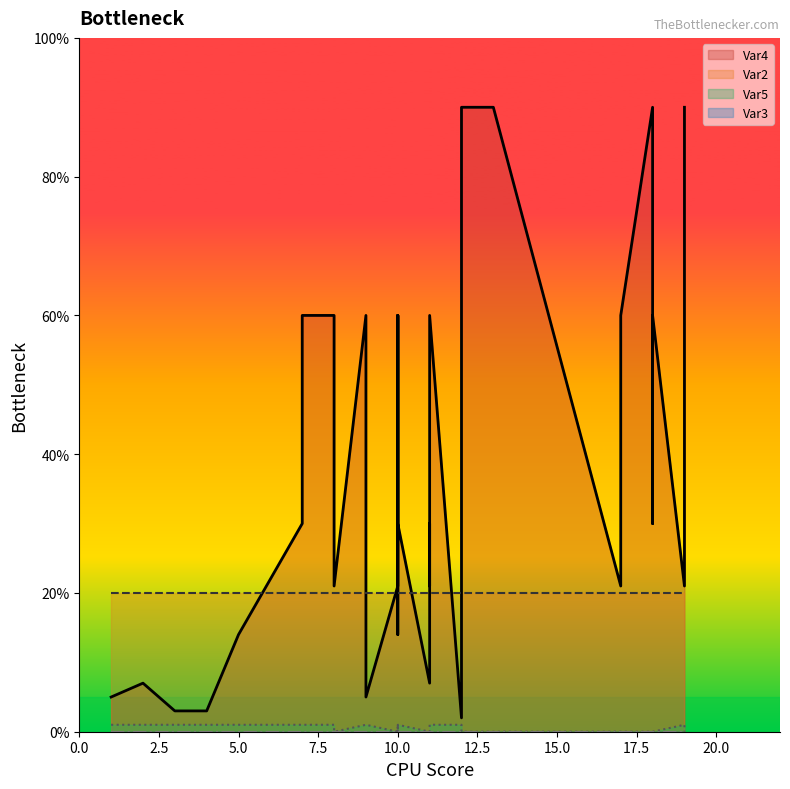

Does the chart display data point markers on the line(s)?

No